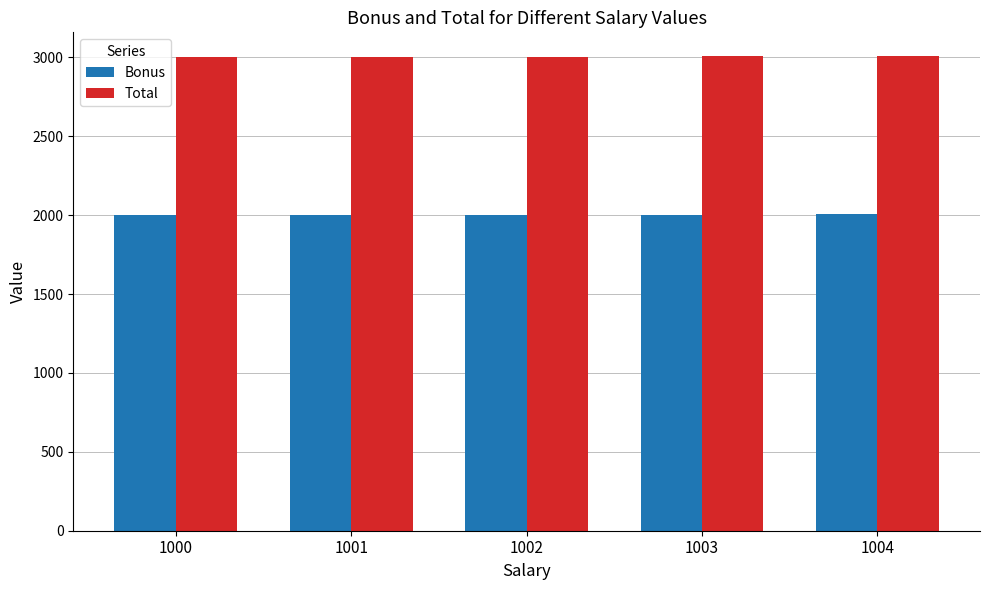

What is the value of the Bonus bar at the 5th from the left?

2004